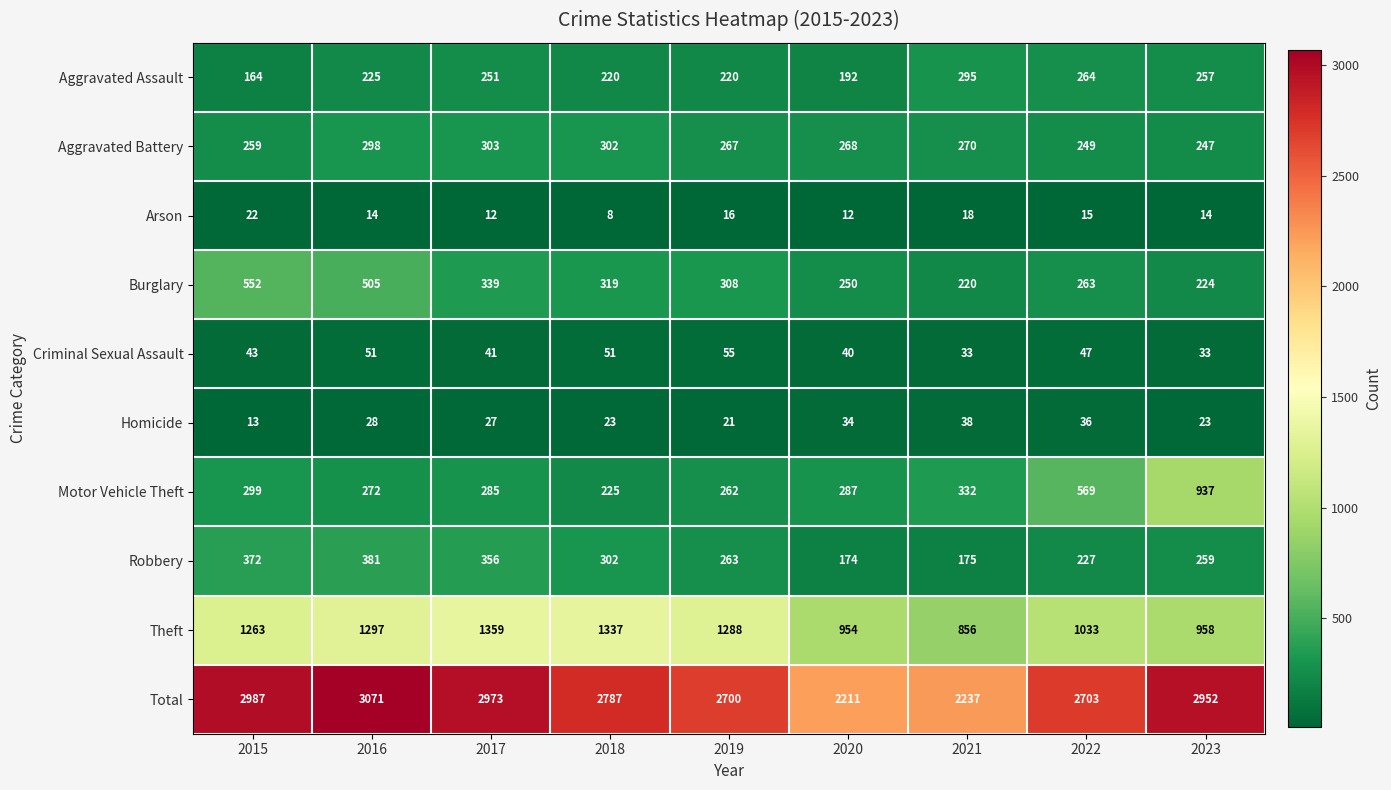

At which category does the chart reach its minimum across all series?

2018